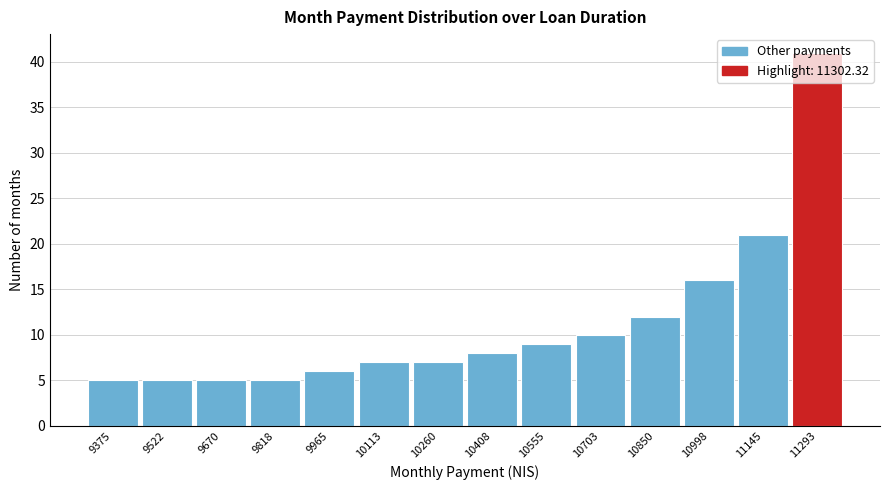

What is the greatest value displayed?

41